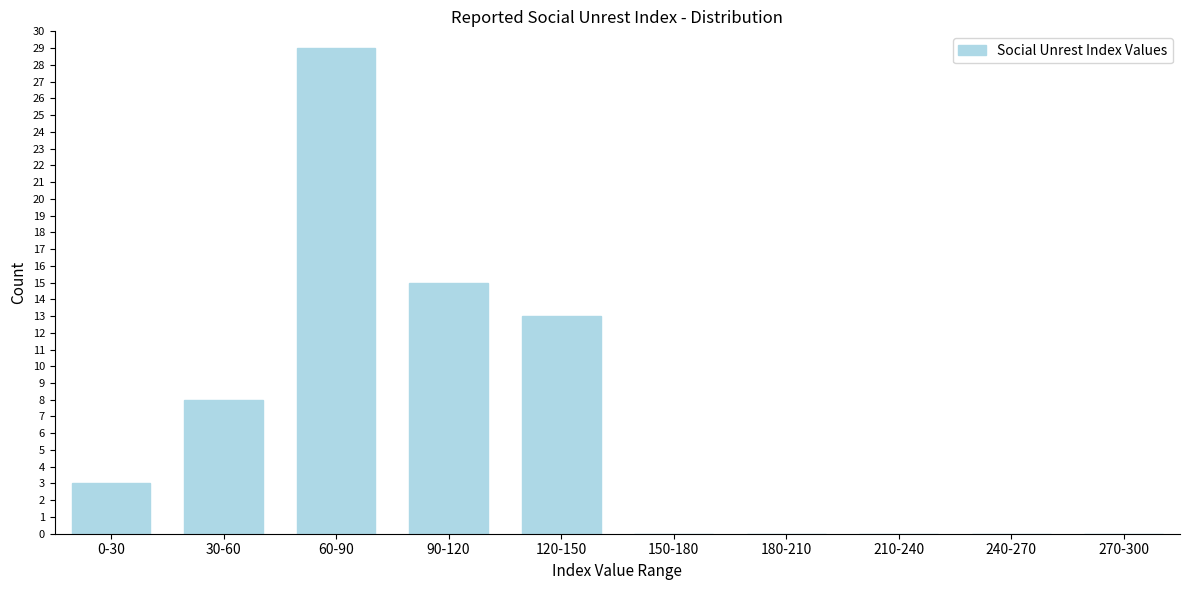

Reading left to right, extract all data points from this chart.

0-30=3	30-60=8	60-90=29	90-120=15	120-150=13	150-180=0	180-210=0	210-240=0	240-270=0	270-300=0